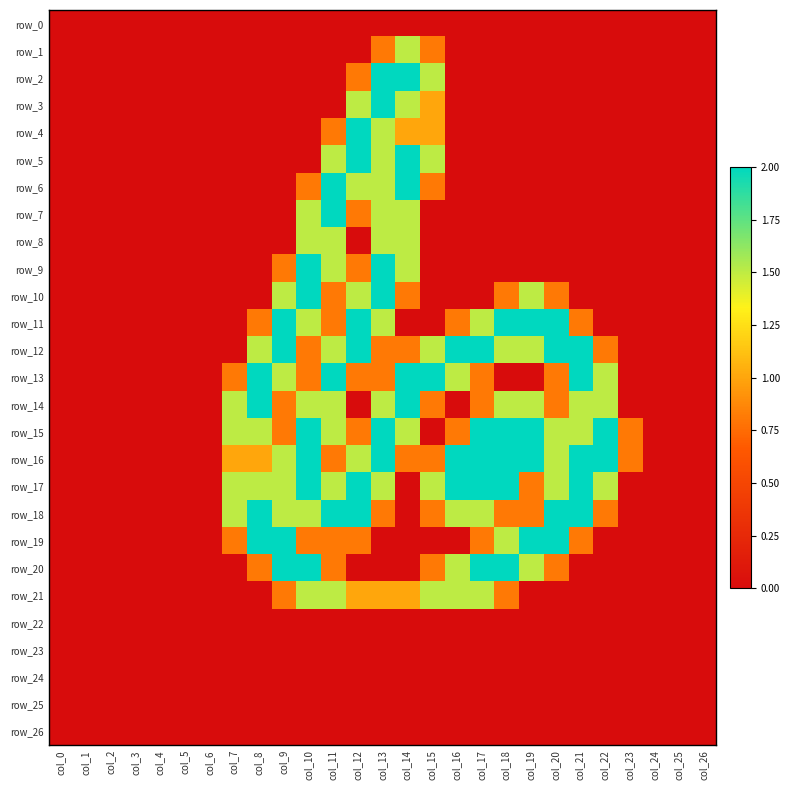

At which category is the sum across all series the highest?

col_13